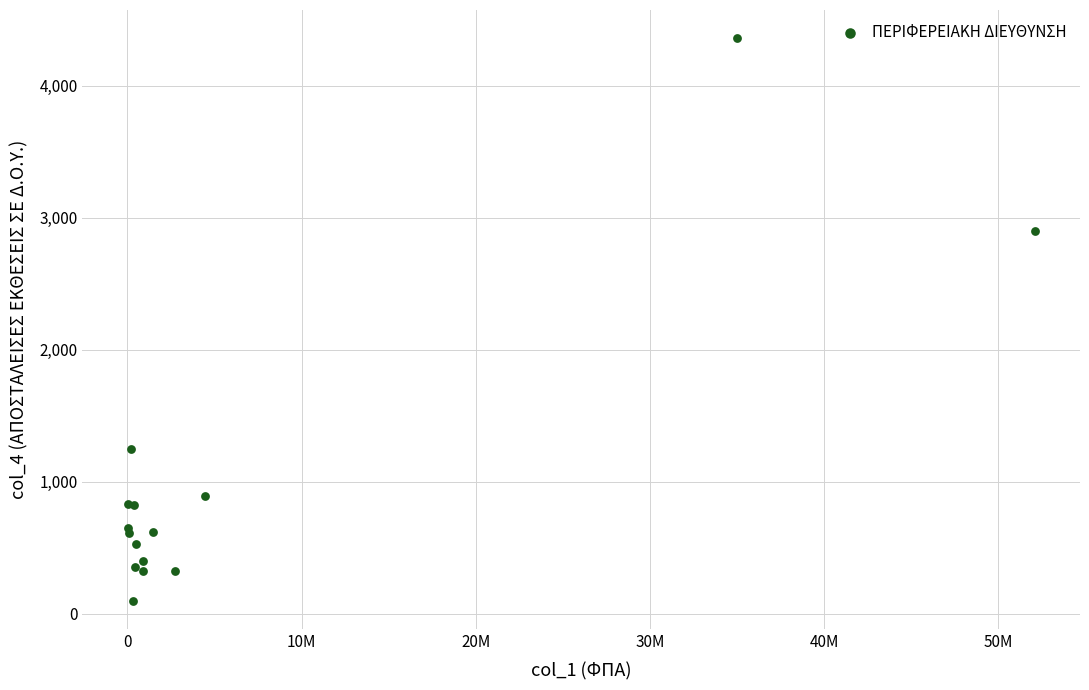

What Y value in the scatter plot is closest to 2229?

2897